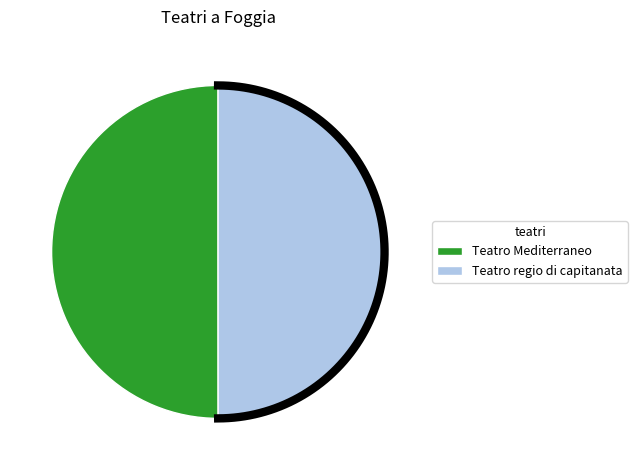

Which category has the smallest portion of the pie?

Teatro regio di capitanata